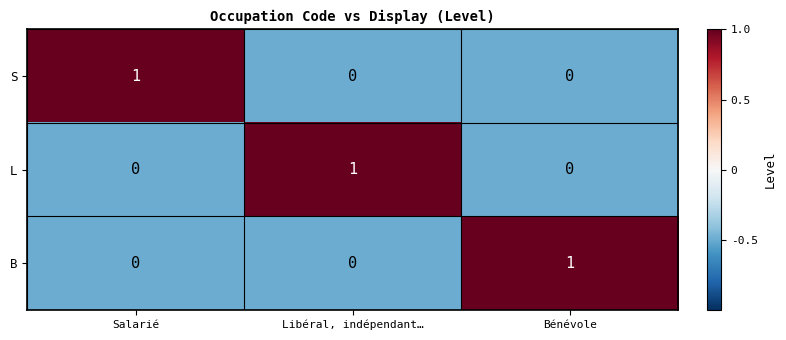

How many B values are between 0 and 1?

3